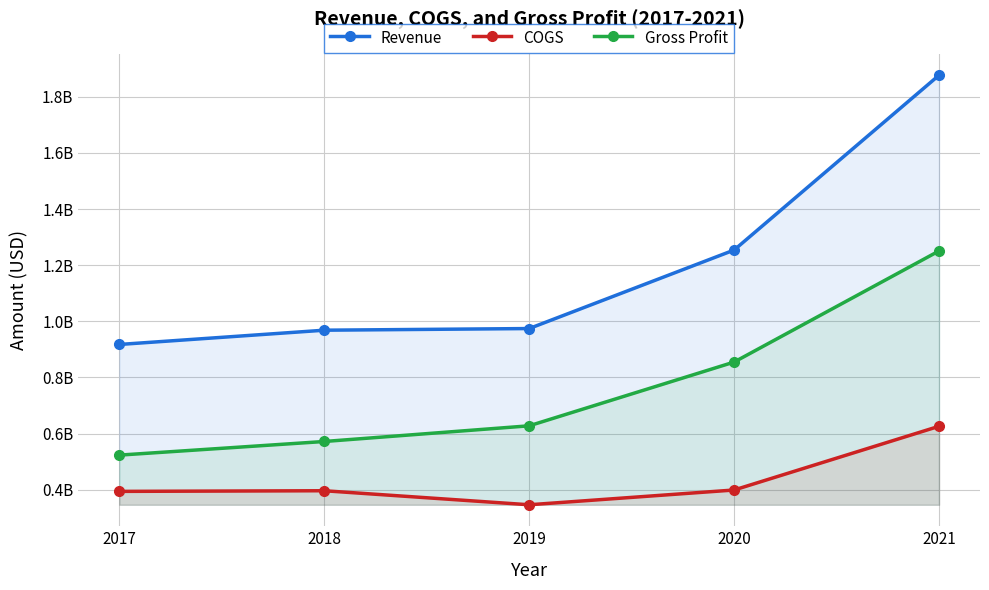

What is the difference between the highest and lowest values at 2018?

571969000